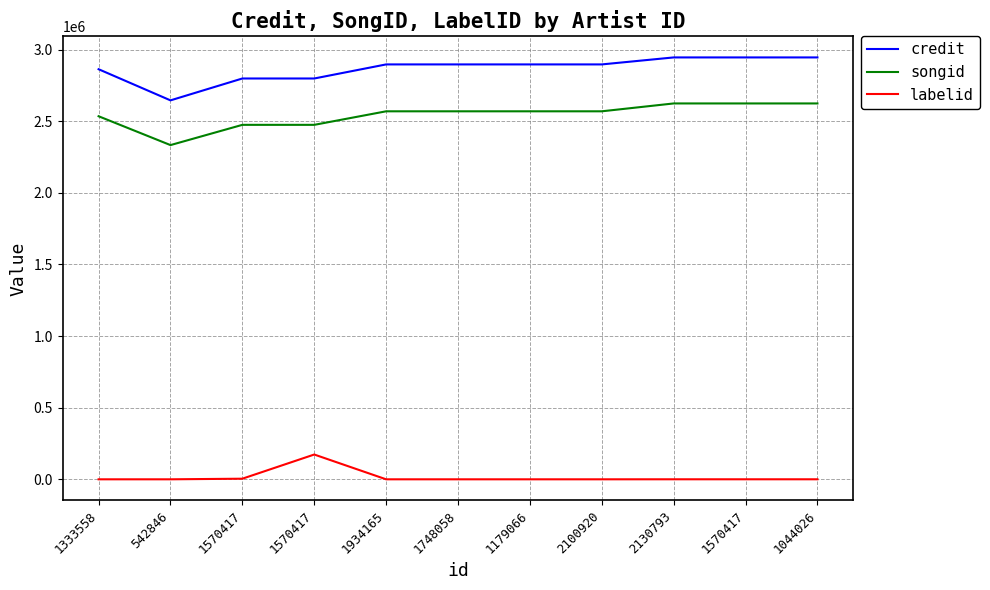

How many lines are shown in the chart?

3